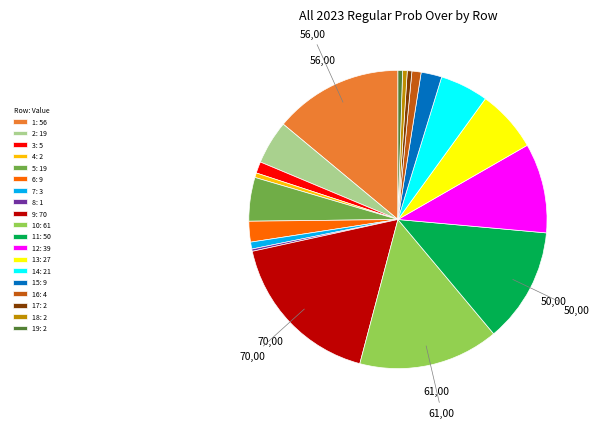

Is it true that 13: 27 is 7% of the pie?

True